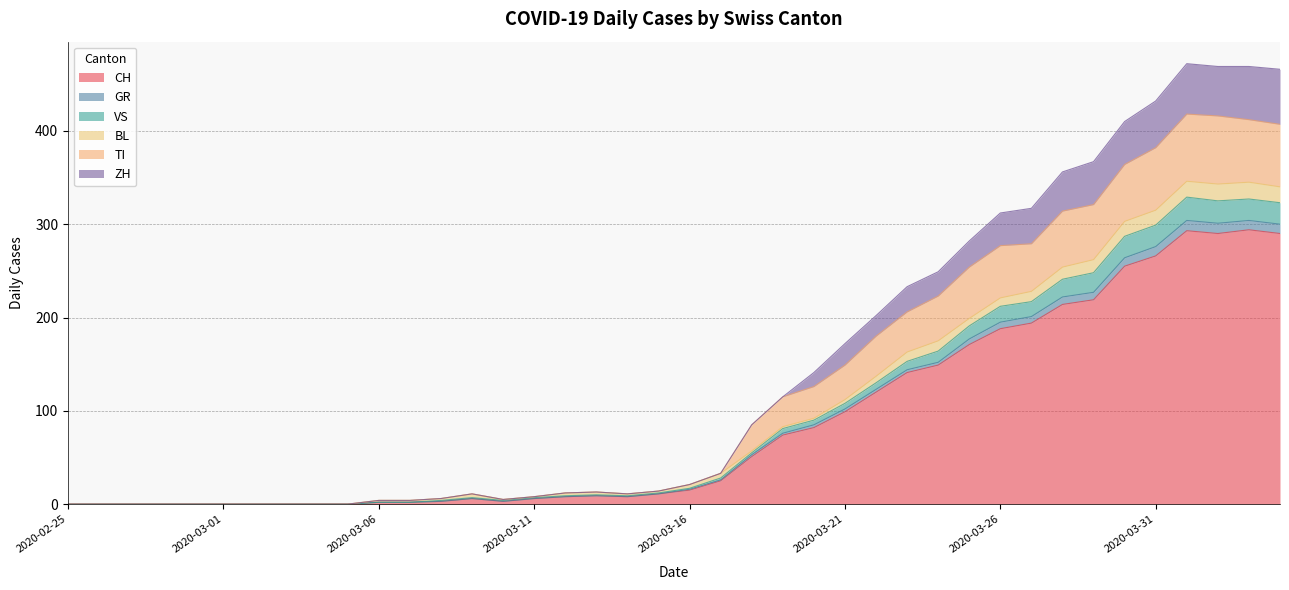

At which label does CH reach its minimum?

2020-02-25